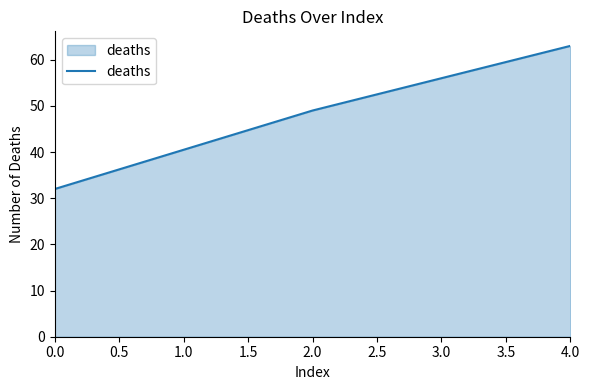

What is the difference between the second highest and second lowest values?

15.5